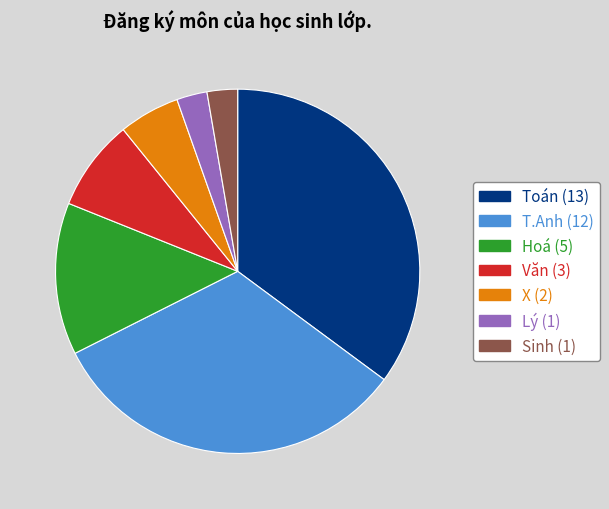

Is T.Anh the majority of the pie?

No